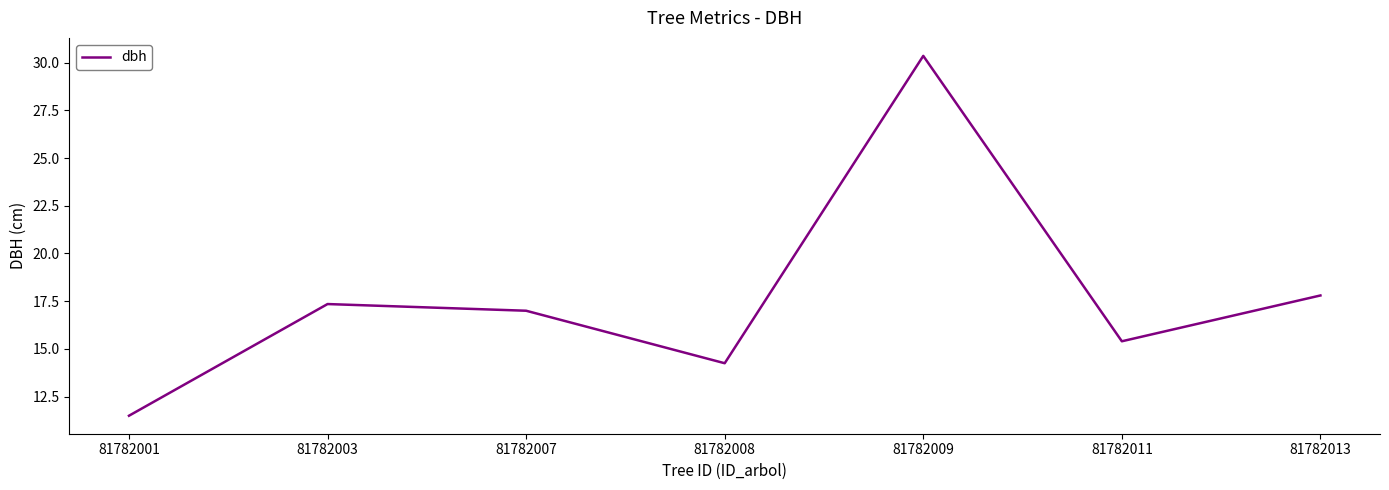

How many lines are shown in the chart?

1